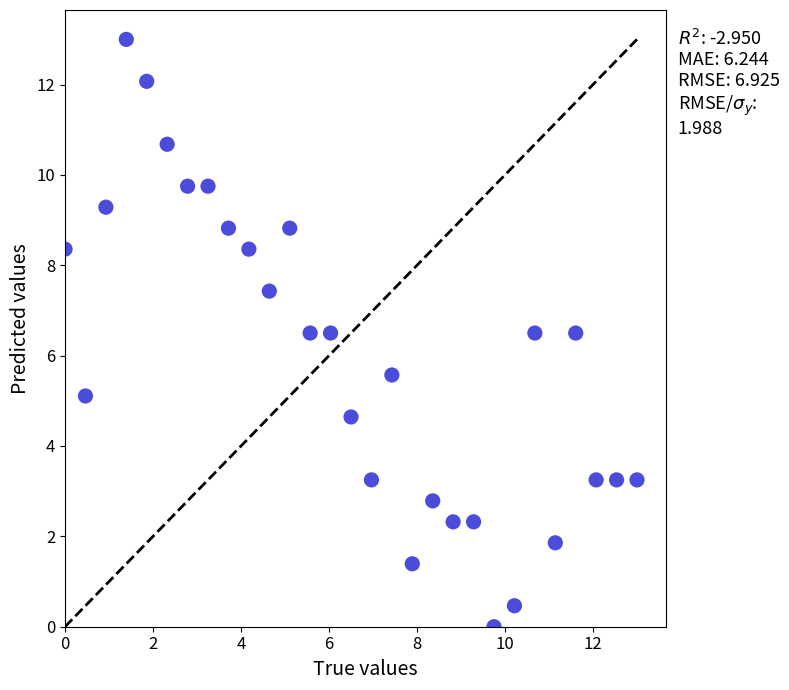

What is the range of Y values (max minus min)?

13.0